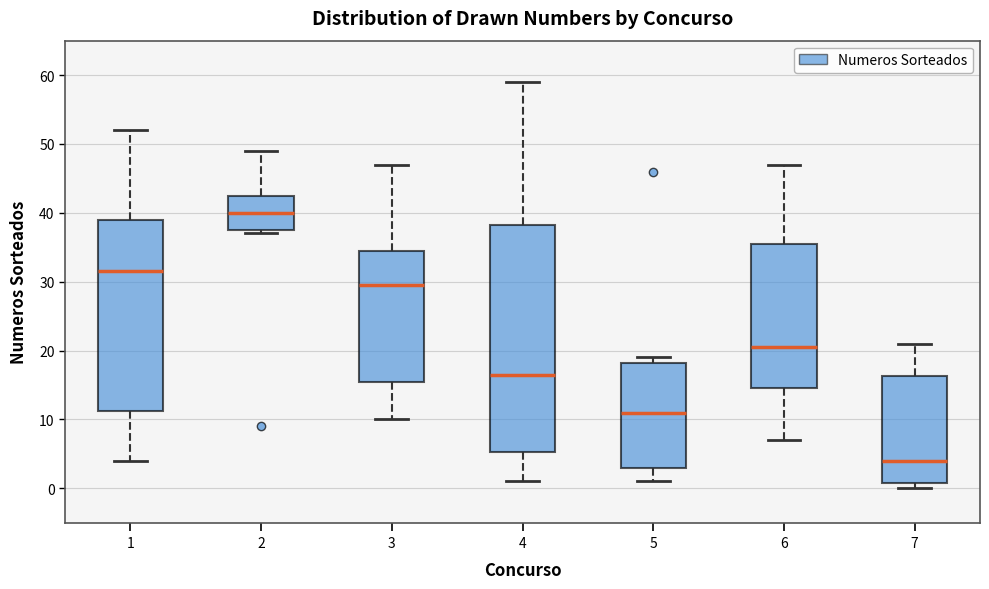

Reading left to right, read every box against the y-axis: the position of its median line, the range the box covers, and the ends of its whiskers. The values are not printed on the chart, so give them approximately, as read against the axis.

1: median 32, box 11 to 39, whiskers 4 to 52
2: median 40, box 38 to 43, whiskers 37 to 49
3: median 30, box 16 to 35, whiskers 10 to 47
4: median 17, box 5 to 38, whiskers 1 to 59
5: median 11, box 3 to 18, whiskers 1 to 19
6: median 21, box 15 to 36, whiskers 7 to 47
7: median 4, box 1 to 16, whiskers 0 to 21